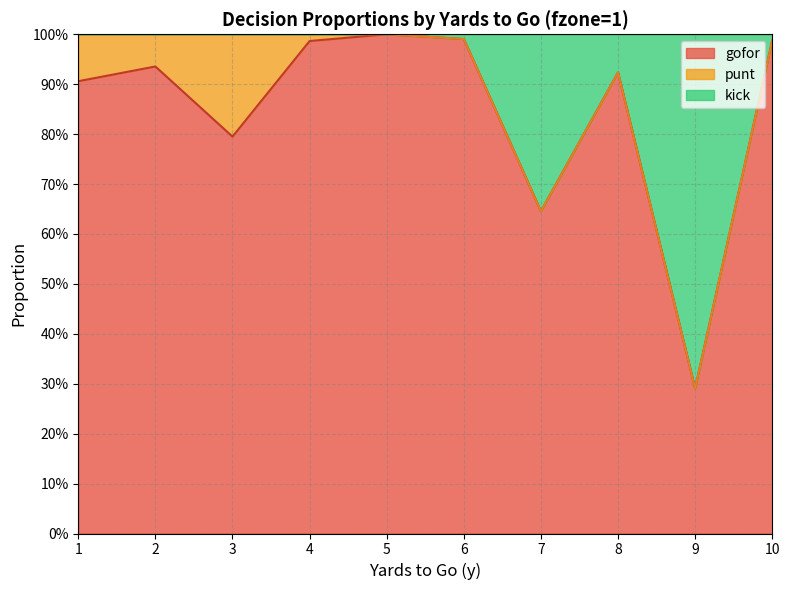

In gofor, how many points are lower than both neighbors (excluding endpoints)?

3